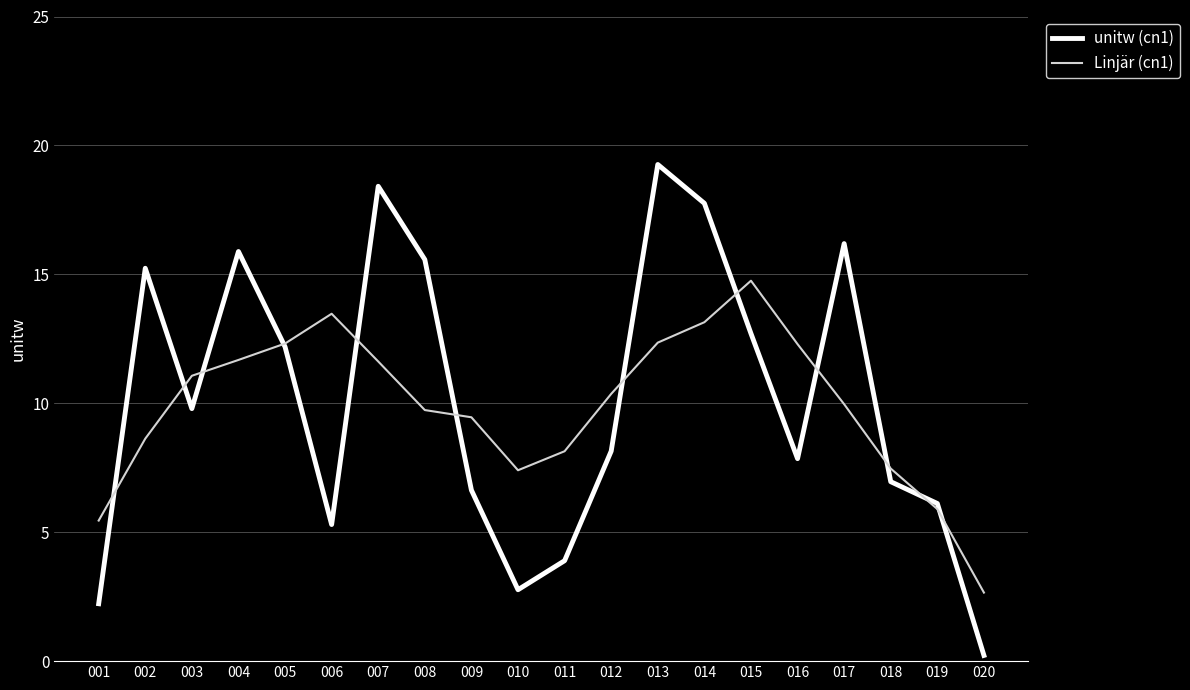

At how many categories does at least one series exceed 15?

7